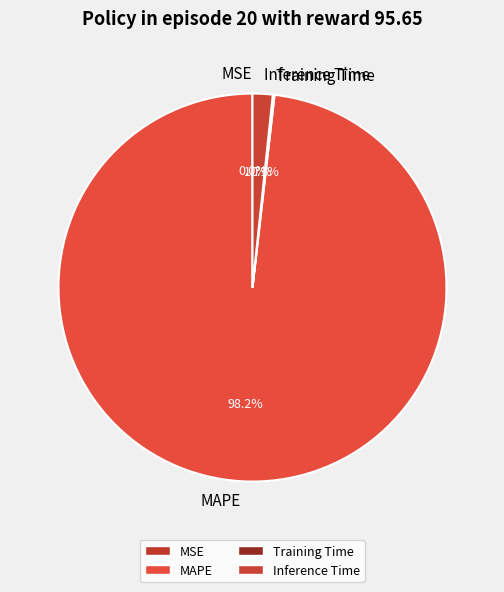

To the nearest percent, what is the combined percentage of MAPE and Inference Time?

100%